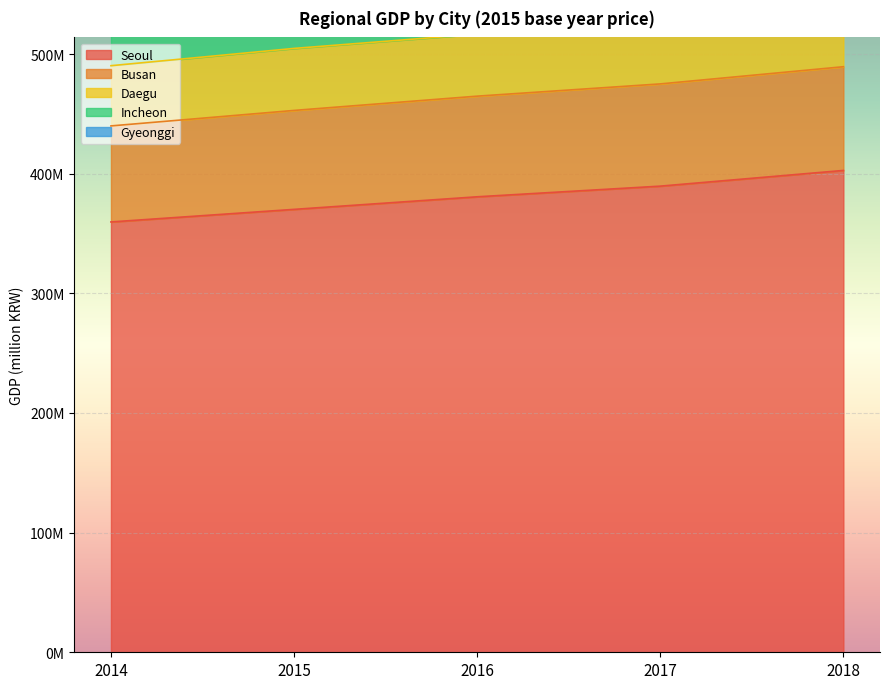

The value of Gyeonggi at 2018 is 1540.1. True or false?

False